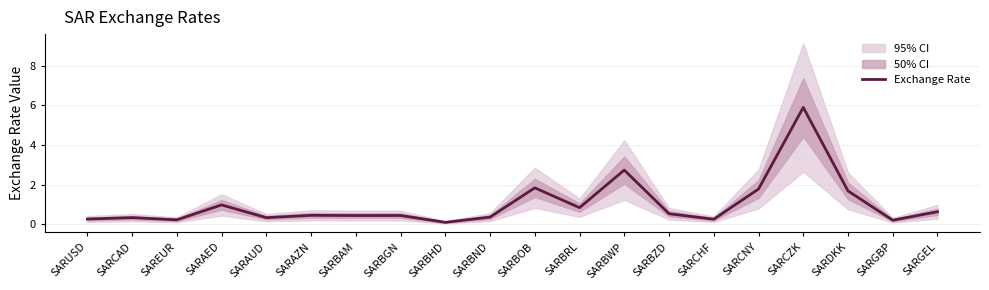

Does the chart display data point markers on the line(s)?

No